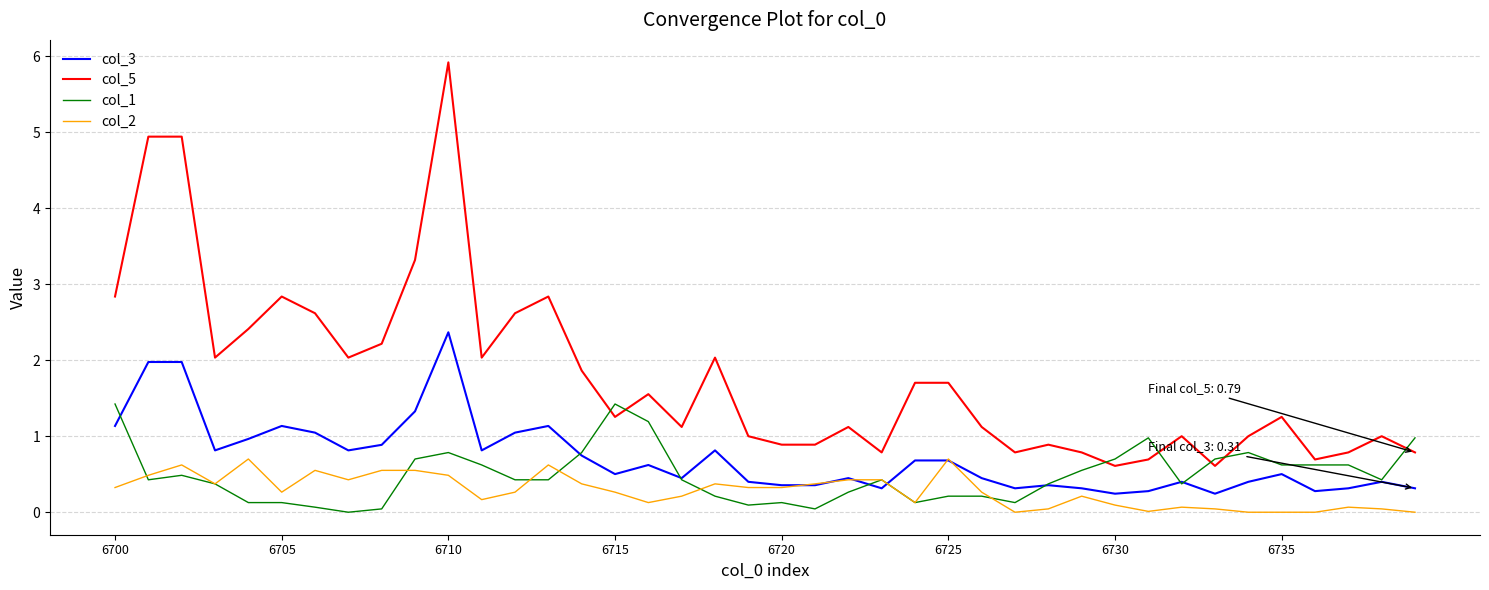

Does the chart display data point markers on the line(s)?

No